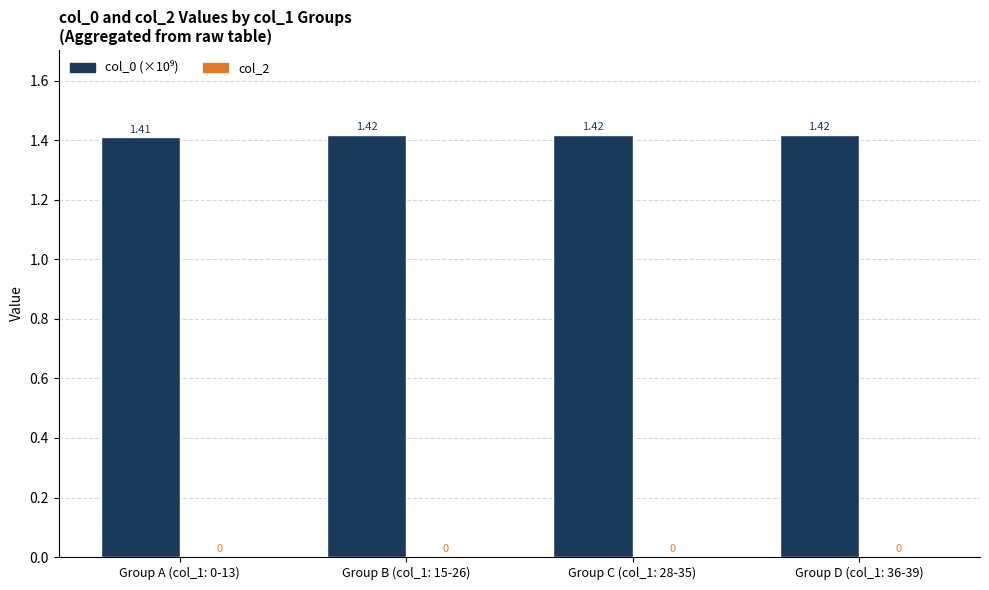

Approximately how many times larger is the value at Group A (col_1: 0-13) compared to Group C (col_1: 28-35)?

1.0